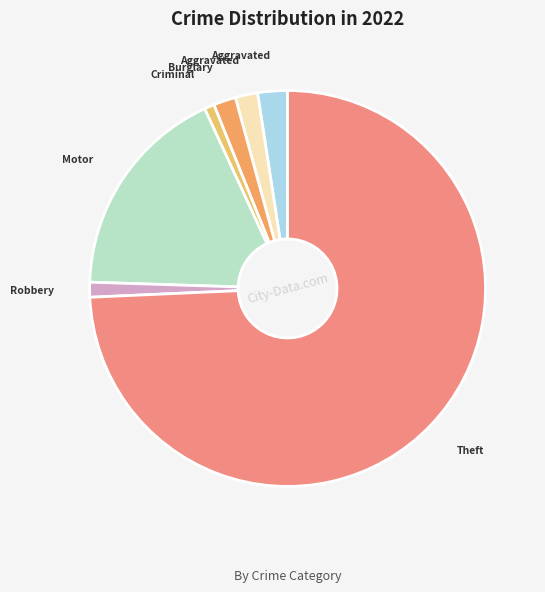

Does any single category account for the majority?

Yes